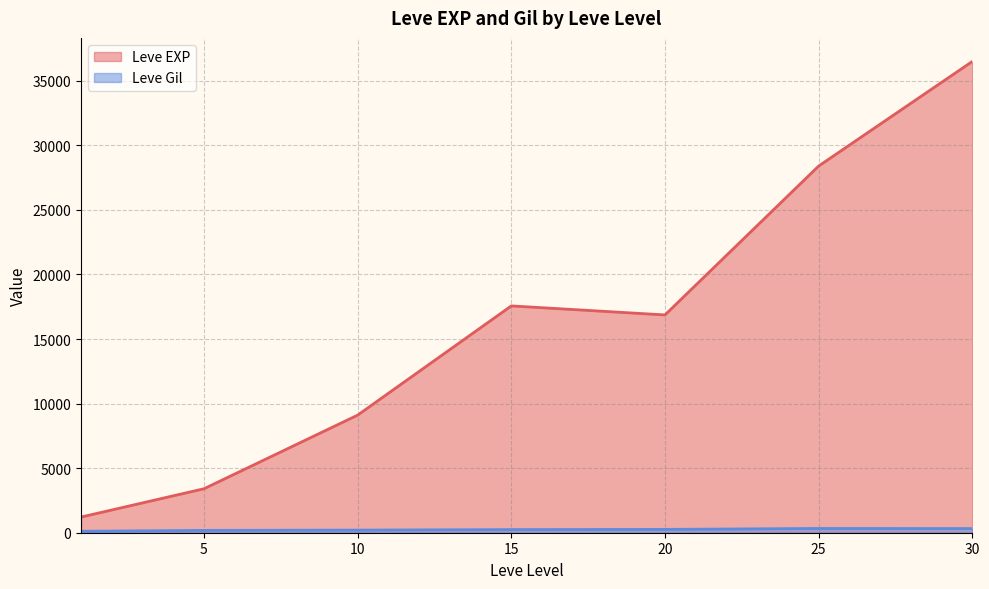

At 10, list the series in order from largest to smallest.

Leve EXP, Leve Gil